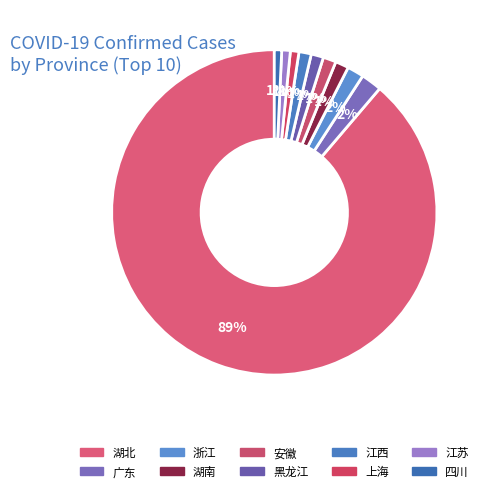

Is 湖北 the majority of the pie?

Yes